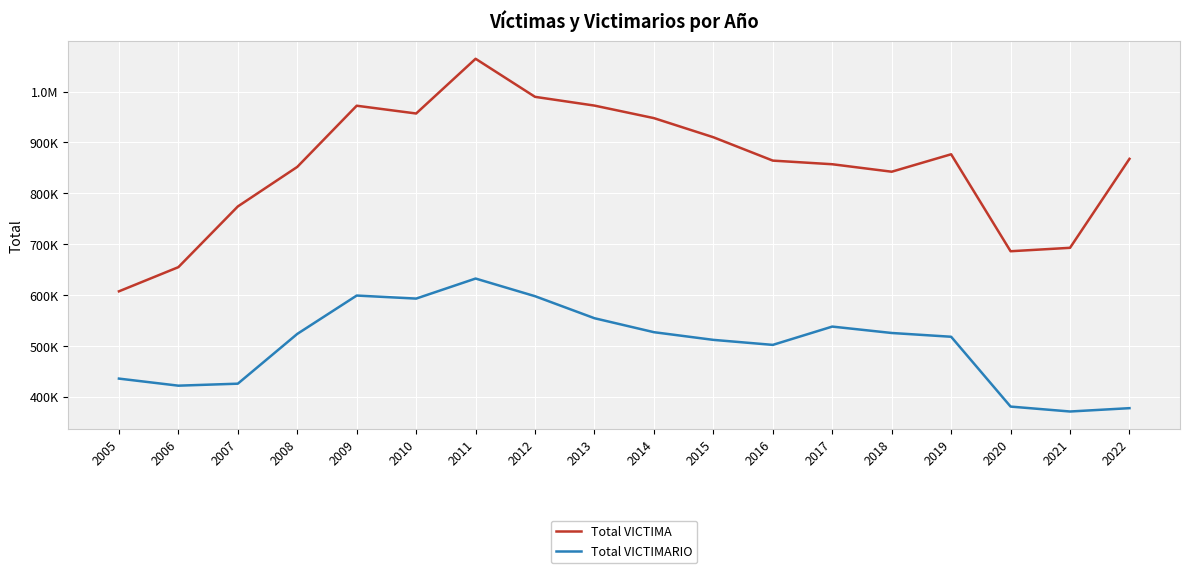

Which series has the largest total across all categories?

Total VICTIMA